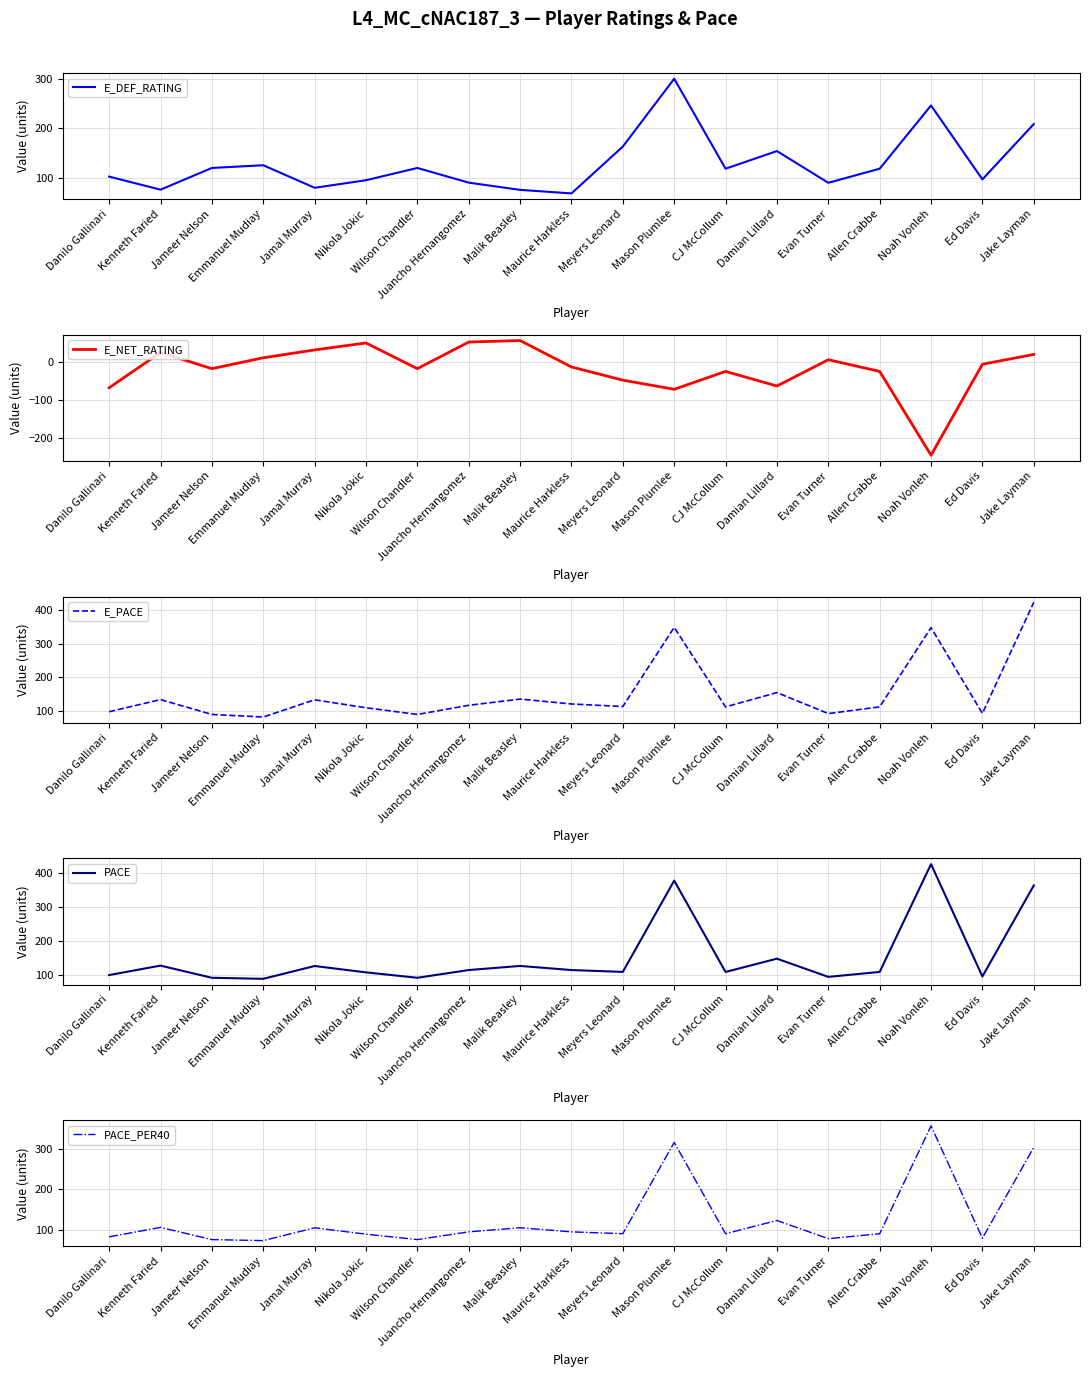

Which category has the lowest value across all series?

Noah Vonleh